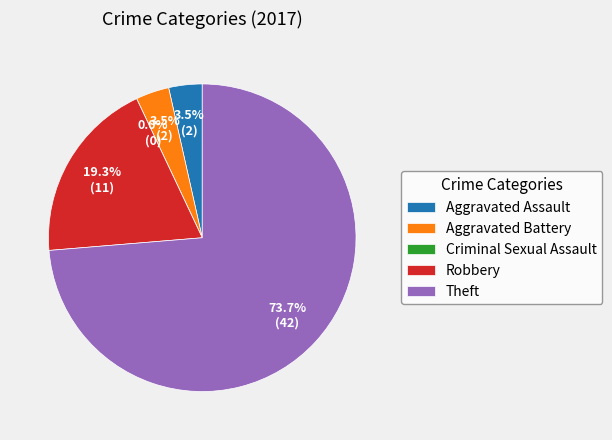

To the nearest percent, what portion does Robbery represent?

19%